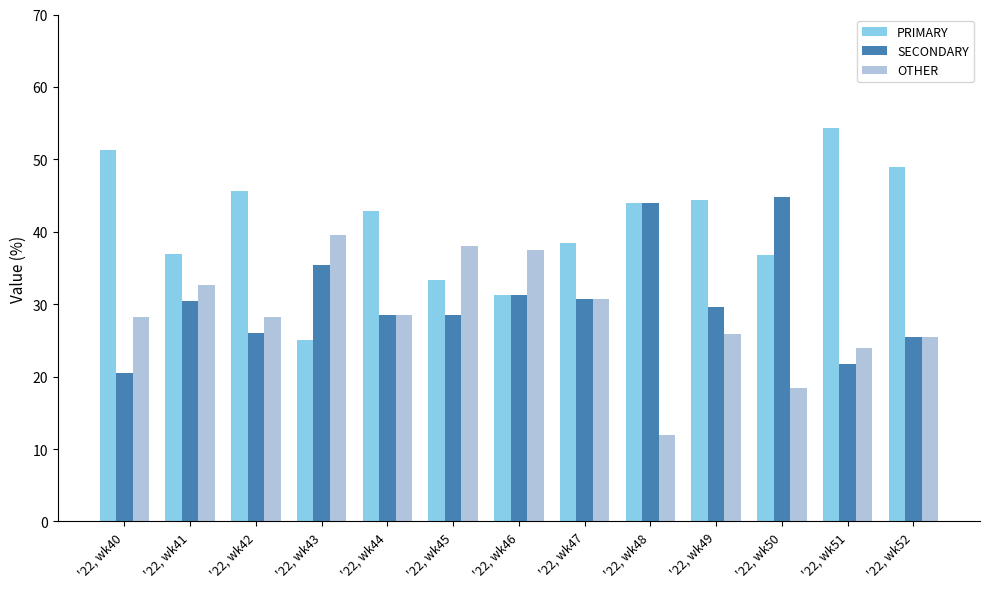

What is the maximum value for PRIMARY?

54.3